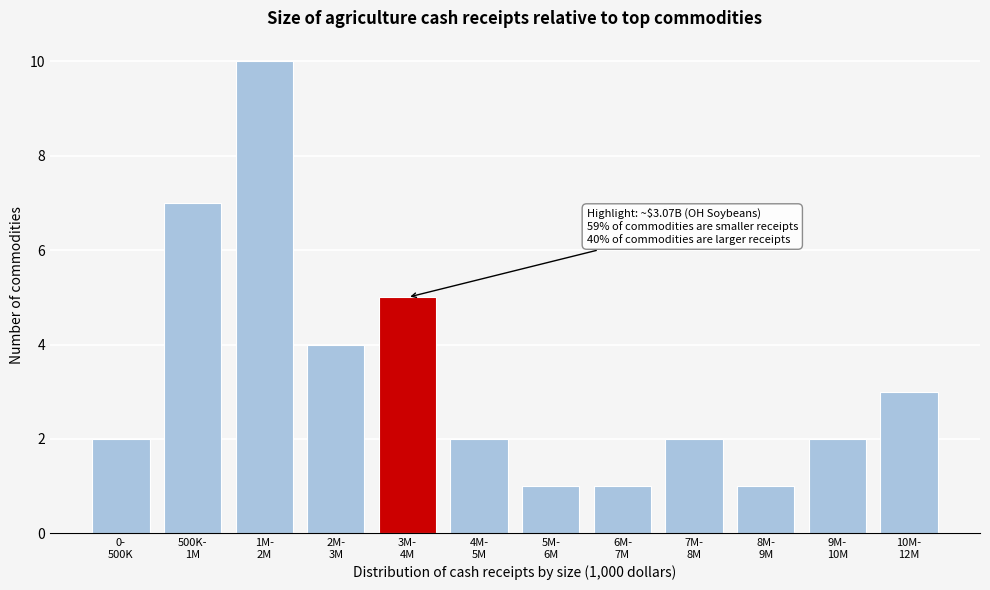

Reading left to right, transcribe all the data shown in this chart.

2	7	10	4	5	2	1	1	2	1	2	3